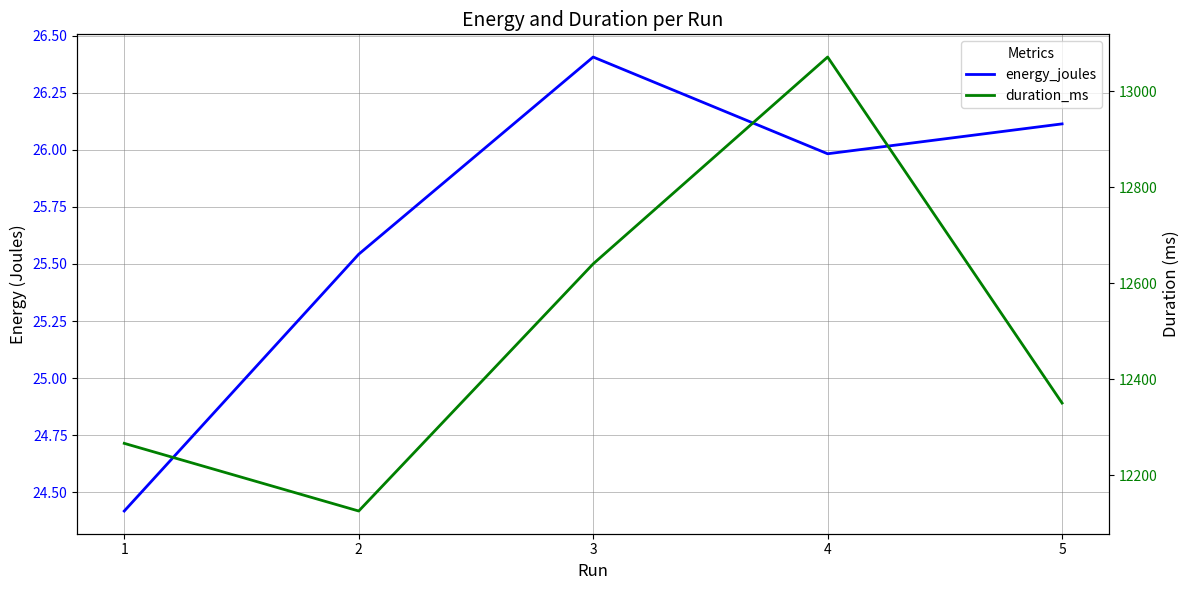

Is it true that energy_joules equals 26.1 at 5?

True